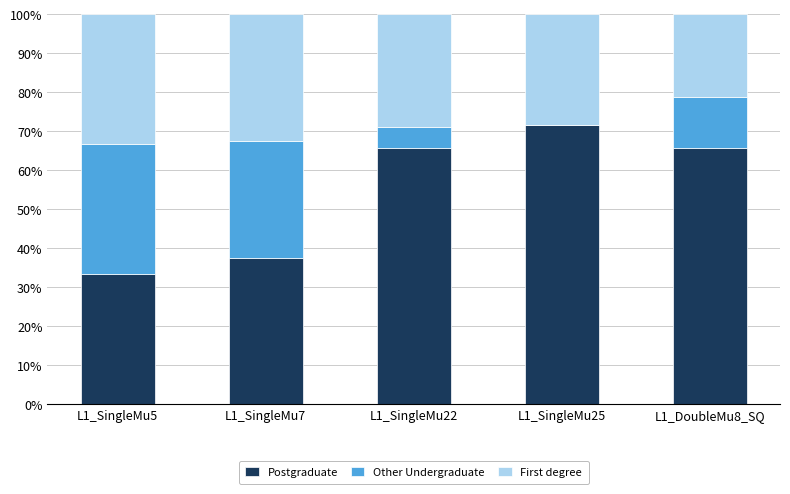

True or false: Postgraduate has a value of 65.7 at L1_DoubleMu8_SQ.

True